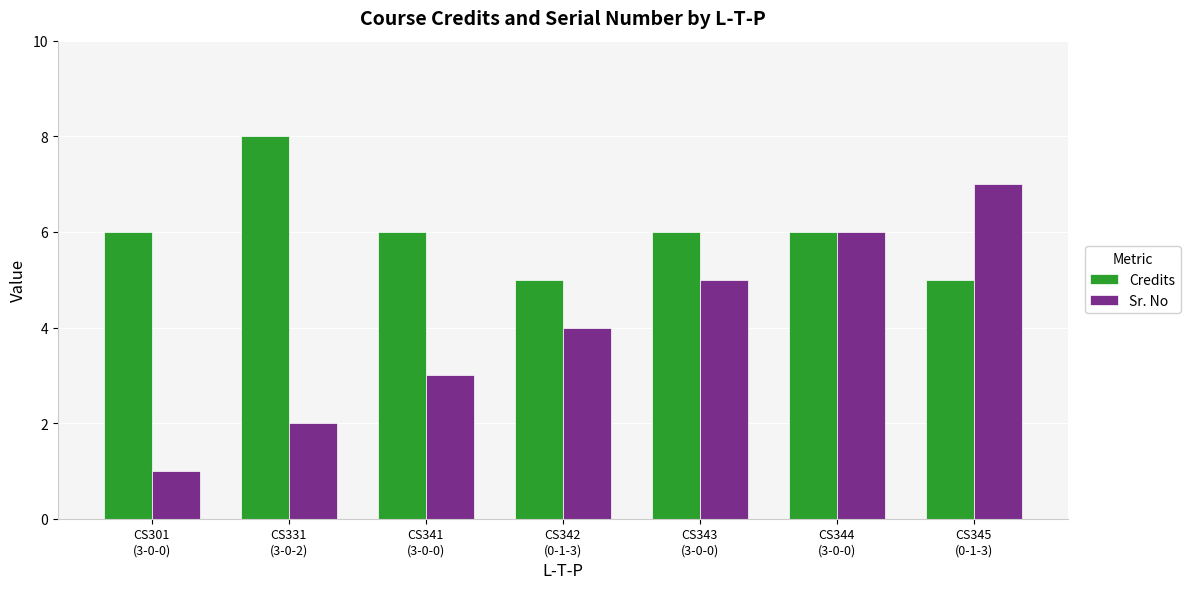

Reading left to right, extract all data points from this chart.

Credits: 6	8	6	5	6	6	5
Sr. No: 1	2	3	4	5	6	7